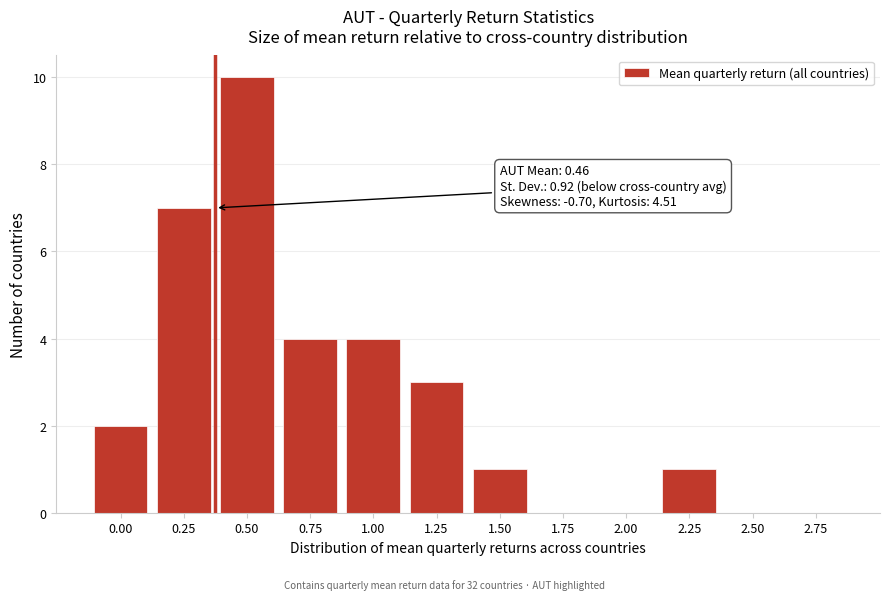

Reading left to right, extract all data points from this chart.

0.00=2	0.25=7	0.50=10	0.75=4	1.00=4	1.25=3	1.50=1	1.75=0	2.00=0	2.25=1	2.50=0	2.75=0